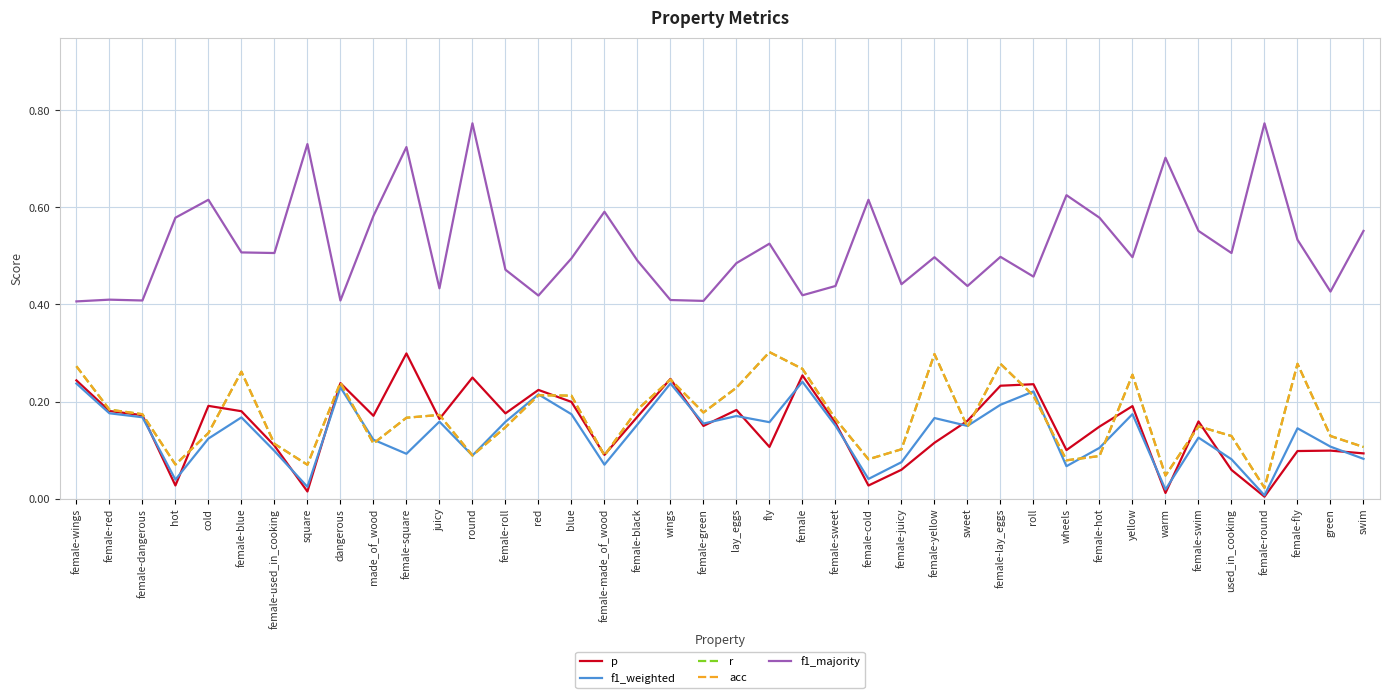

What is the maximum value for acc?

0.3